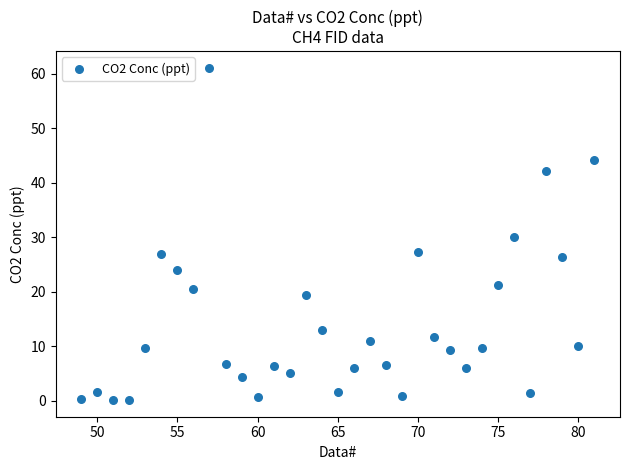

What is the range of Y values (max minus min)?

61.0